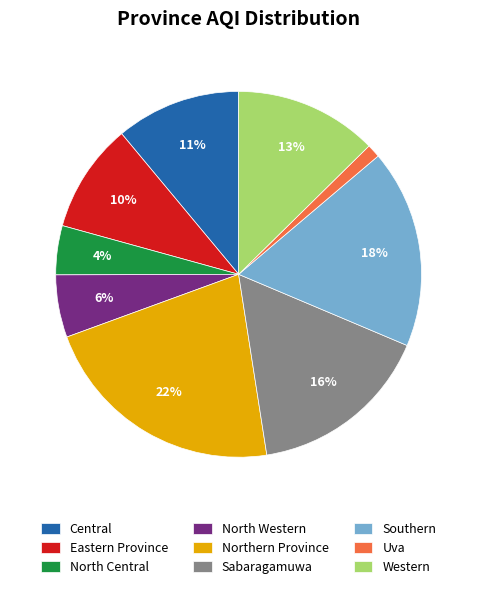

Approximately how many times larger is the value at Central compared to Eastern Province?

1.1